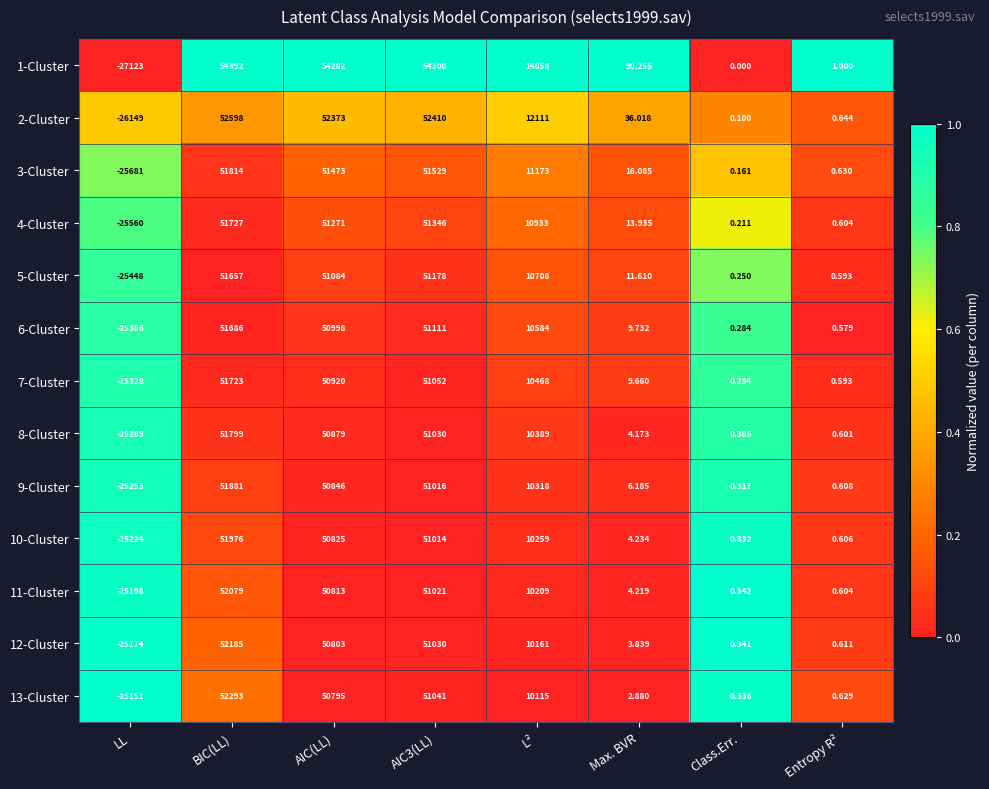

At which category is the sum across all series the highest?

BIC(LL)